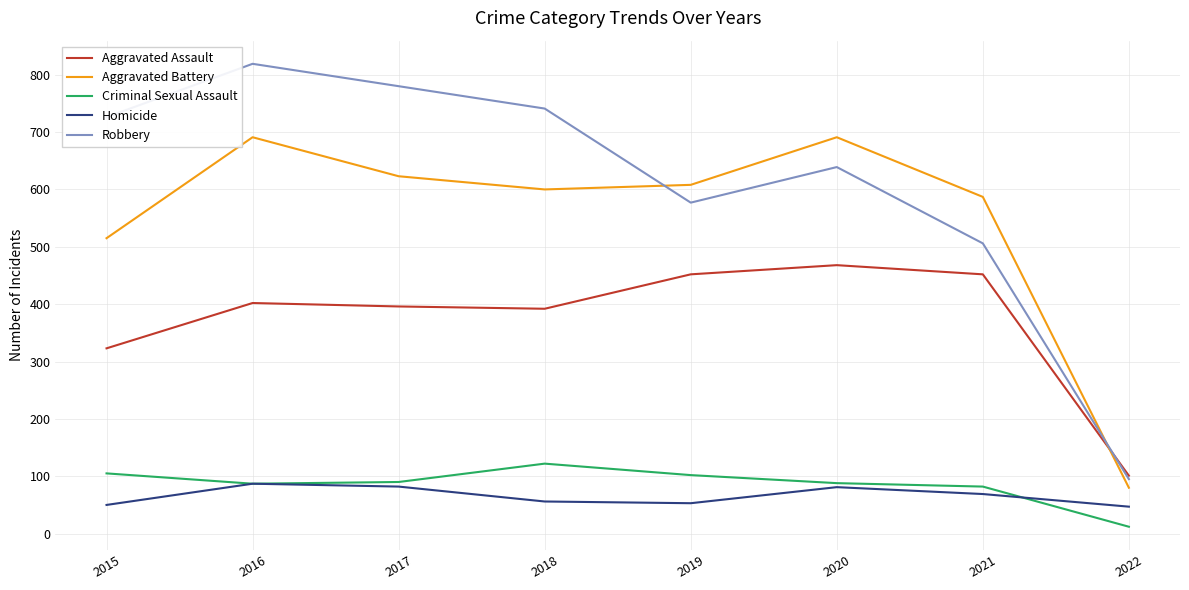

What is the difference between the Homicide values at 2017 and 2020?

1